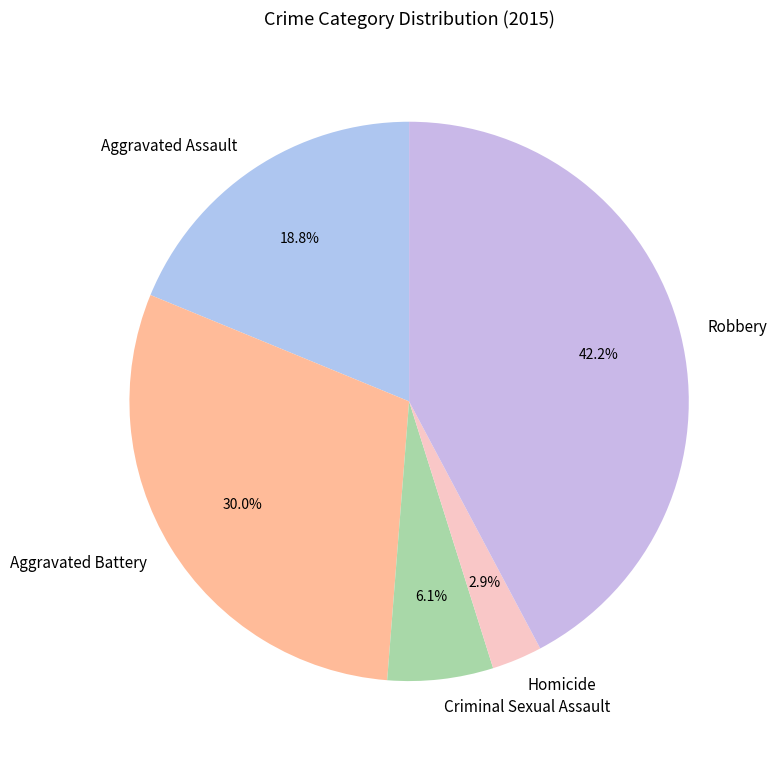

To the nearest percent, what is the difference between the Robbery and Criminal Sexual Assault slice percentages?

36%